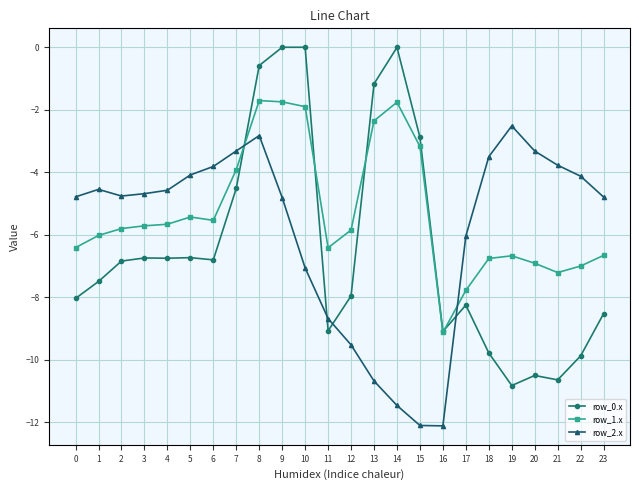

Which series ends up on top after the final intersection of row_1.x and row_0.x?

row_1.x